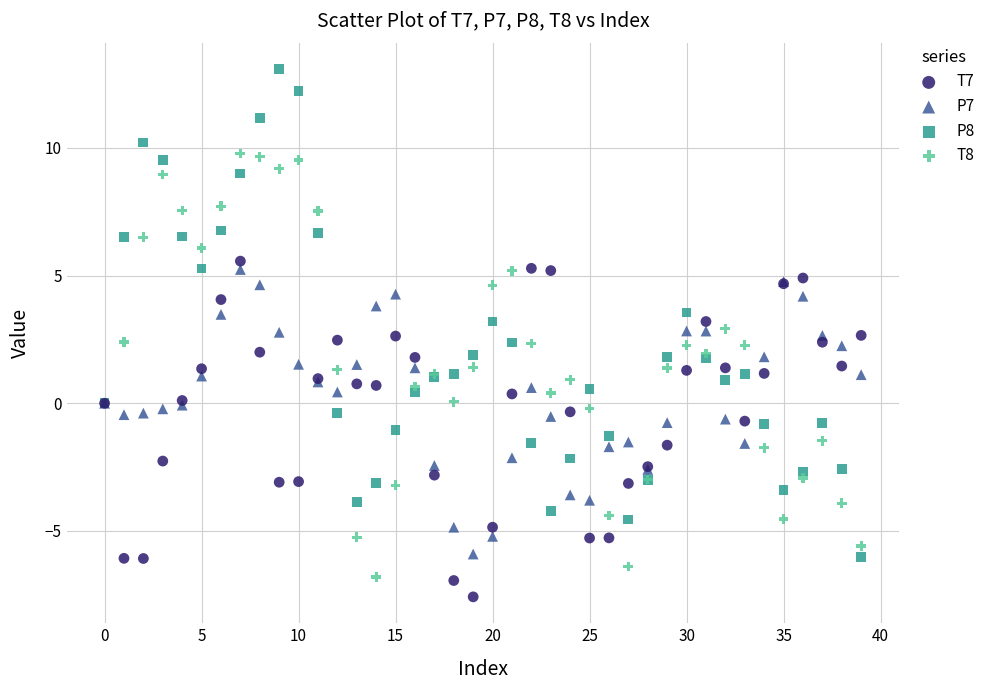

What are all the series names shown in the legend?

T7, P7, P8, T8